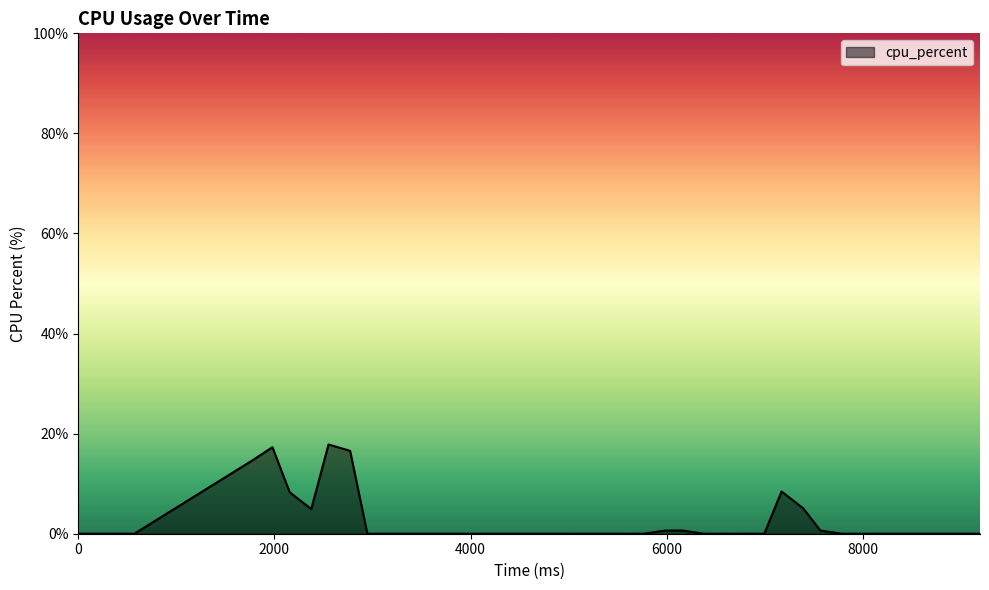

What is the maximum value shown in the chart?

17.8